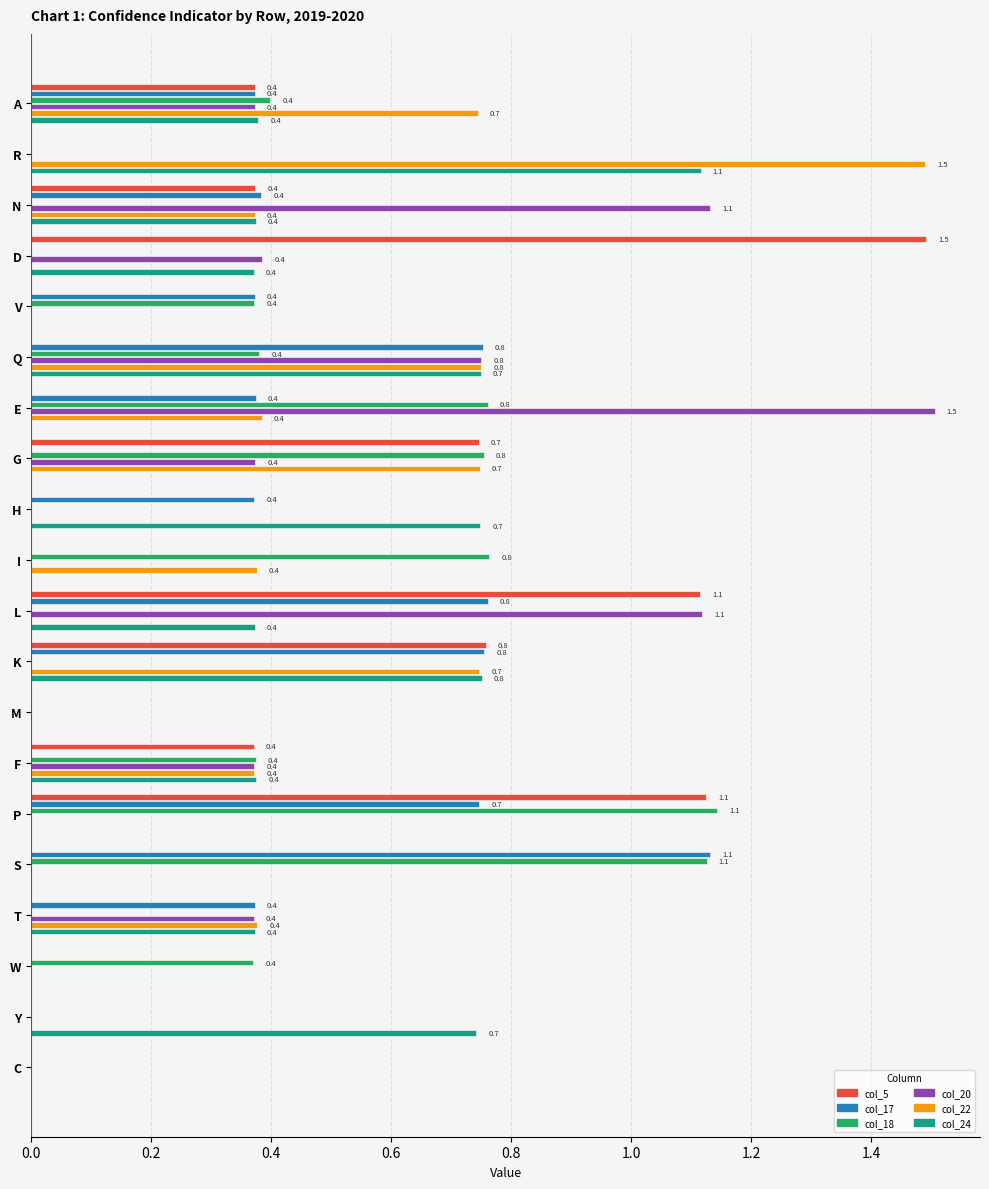

What are all the series names shown in the legend?

col_5, col_17, col_18, col_20, col_22, col_24